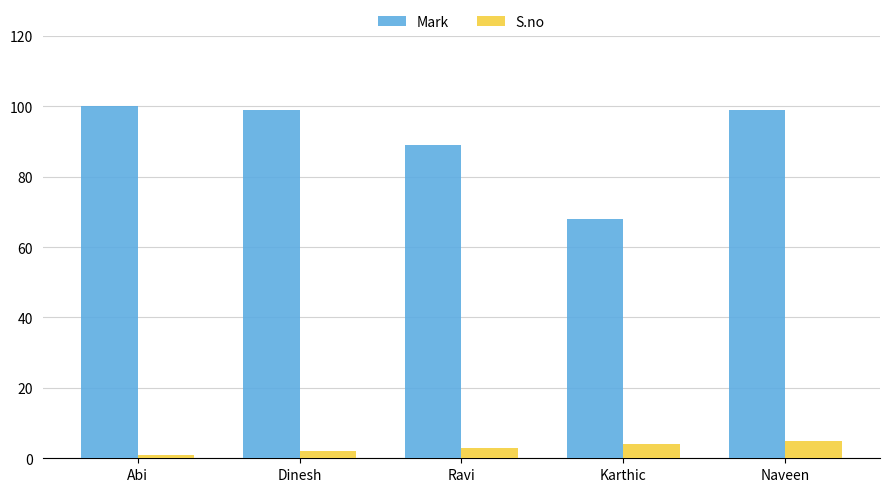

What is the difference between the maximum and second lowest values in the S.no series?

3